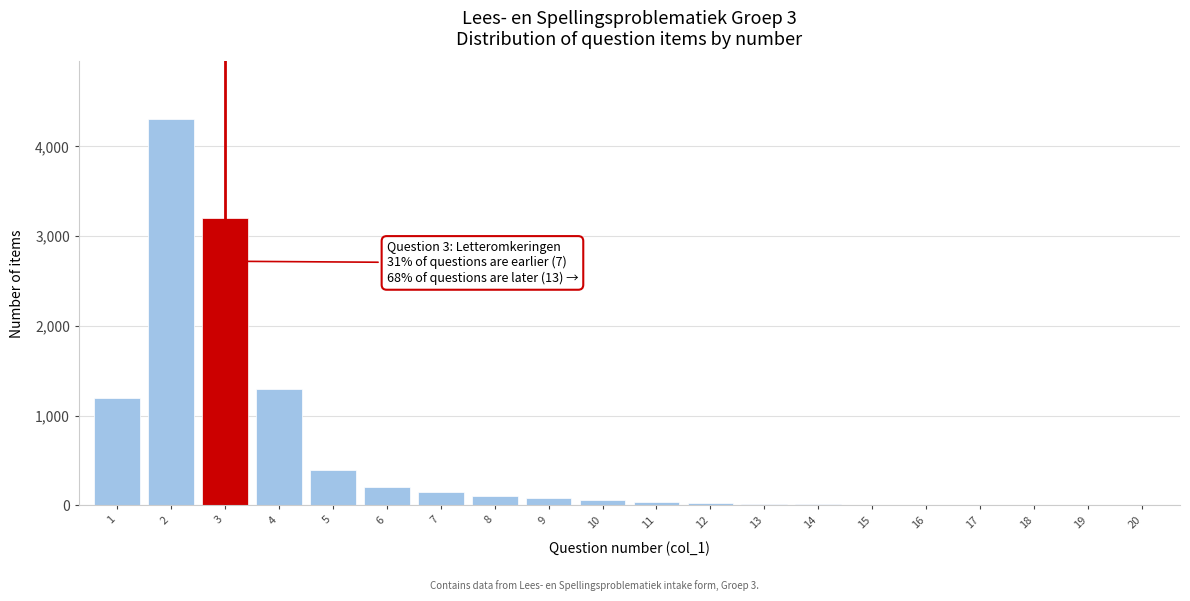

What is the maximum value shown in the chart?

4300